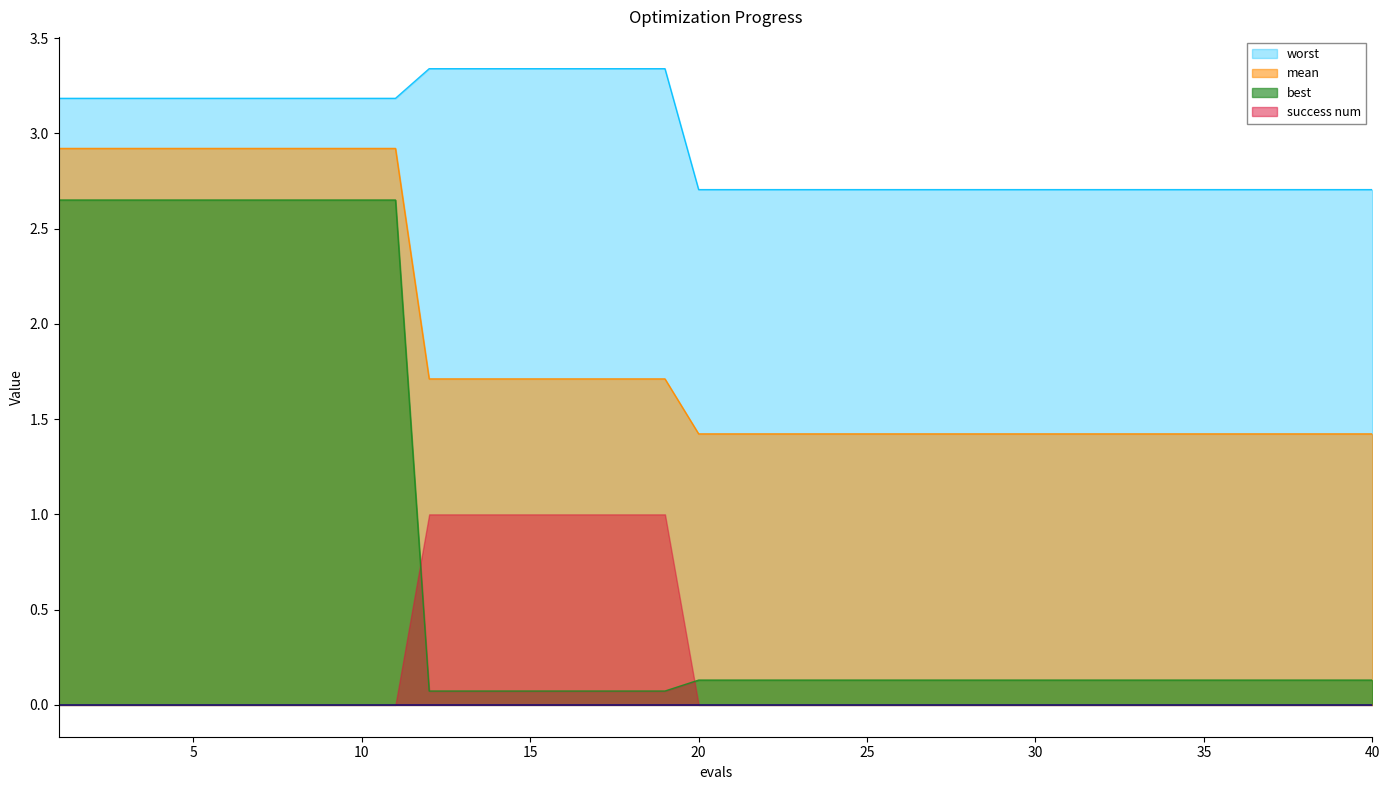

True or false: mean has more than 2 points higher than both neighbors.

False